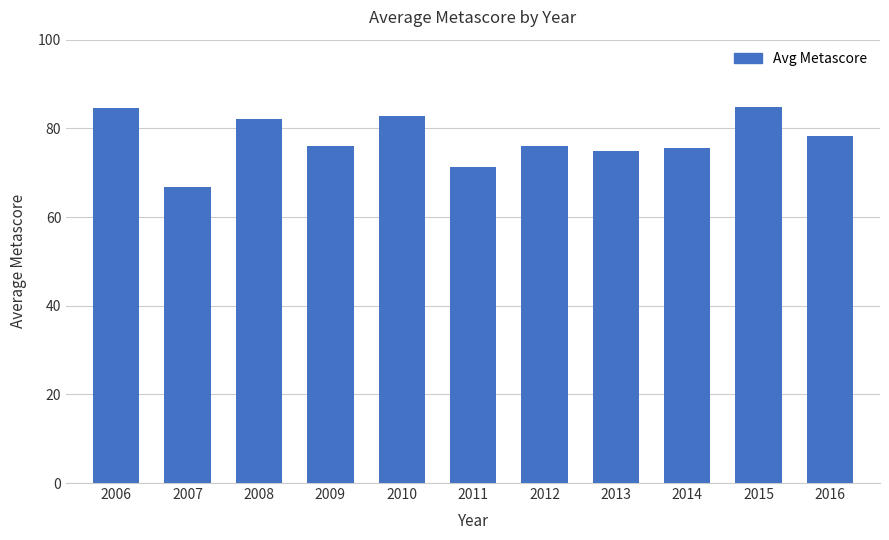

At which category does the chart reach its minimum across all series?

2007